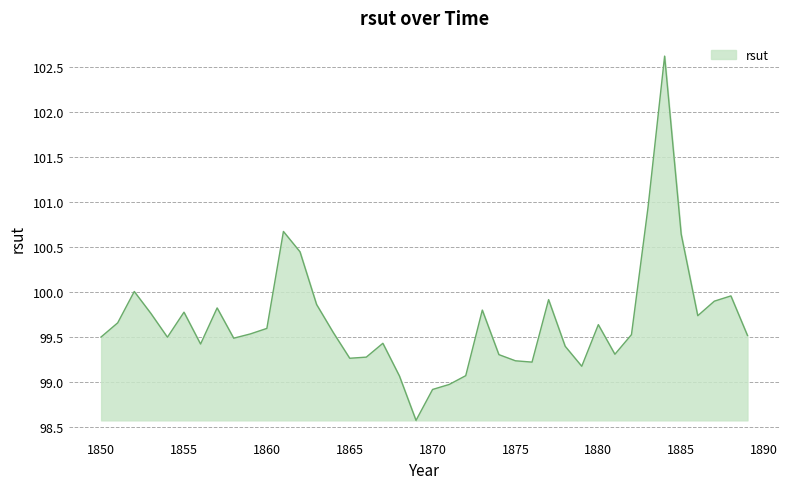

Does the chart display data point markers on the line(s)?

No